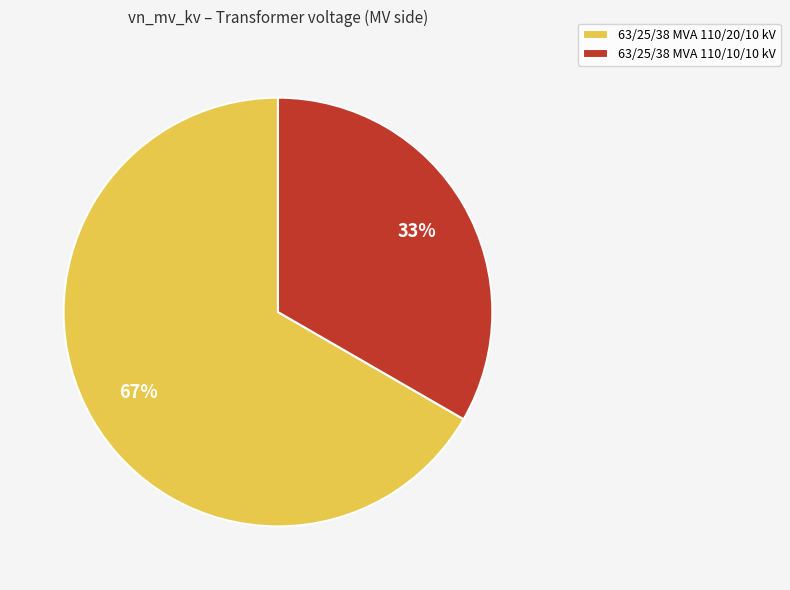

What percentage is the 63/25/38 MVA 110/10/10 kV slice, to the nearest percent?

33%